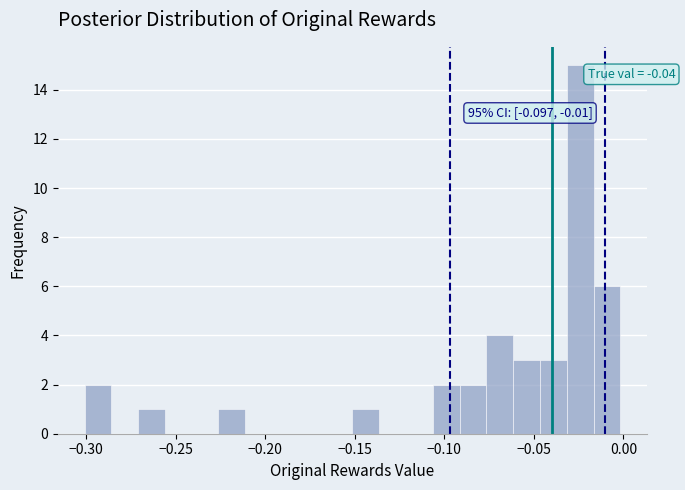

Read against the x-axis, roughly where is the centre of the tallest bar?

-0.025